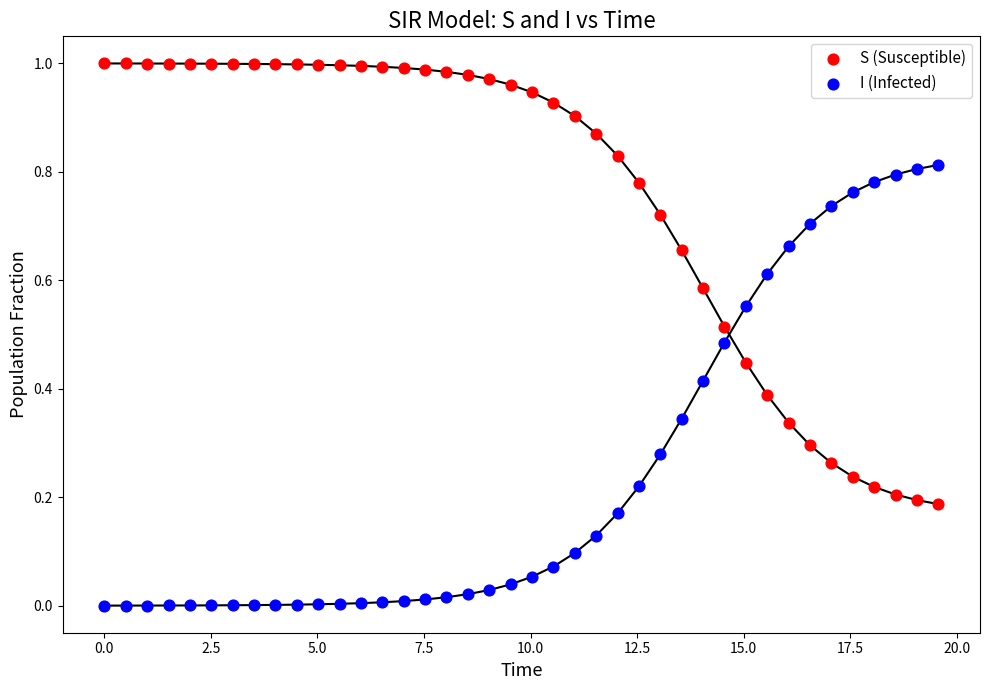

Across all data points, what is the range of X values (max minus min)?

19.6